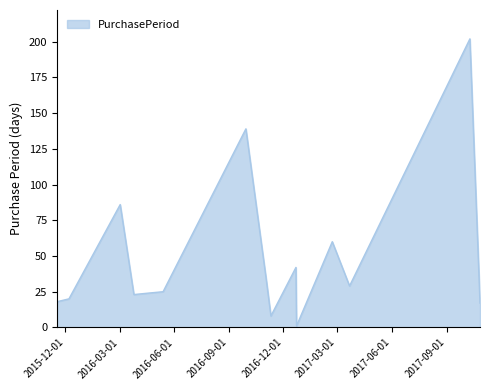

Does the chart have visible grid lines?

No